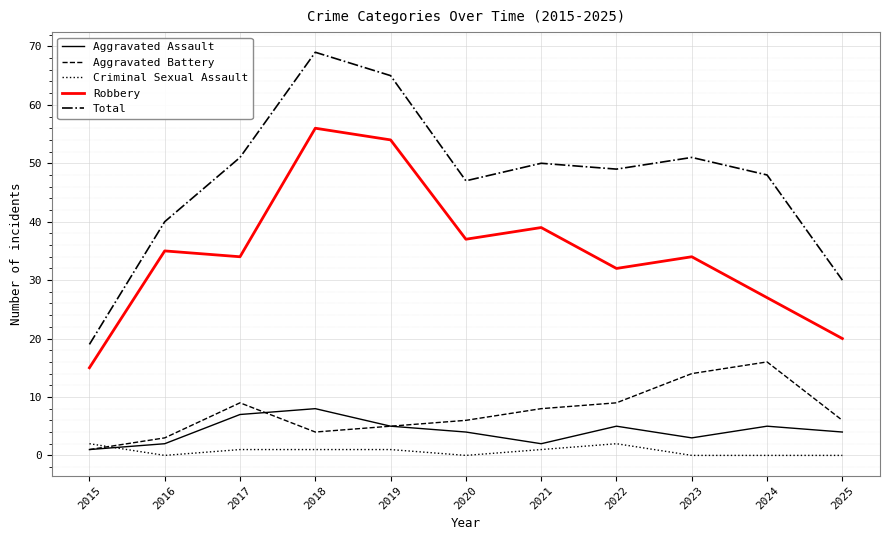

True or false: Criminal Sexual Assault and Total cross at least once.

False